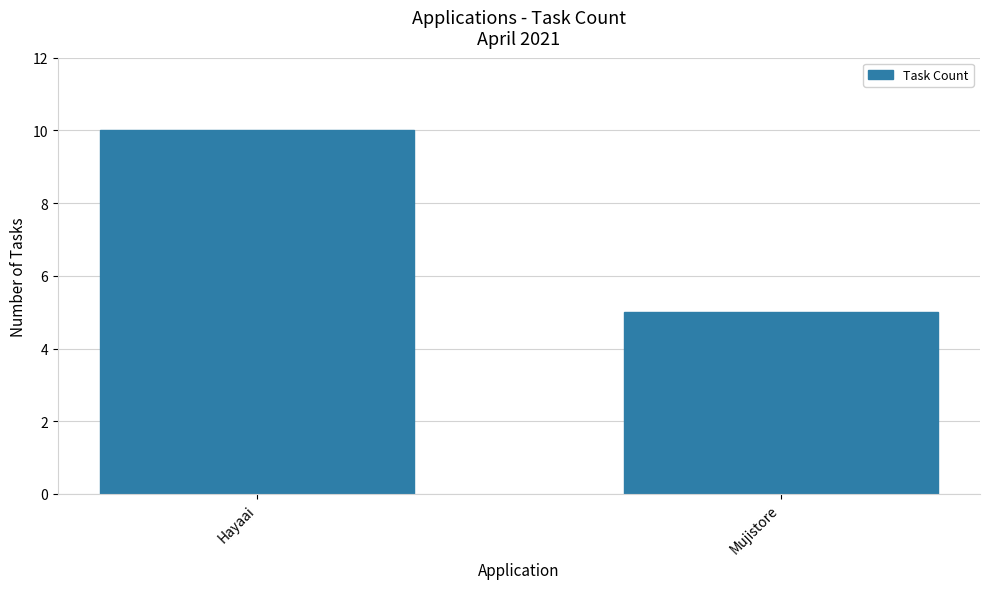

What is the sum of the values at Mujistore and Hayaai?

15